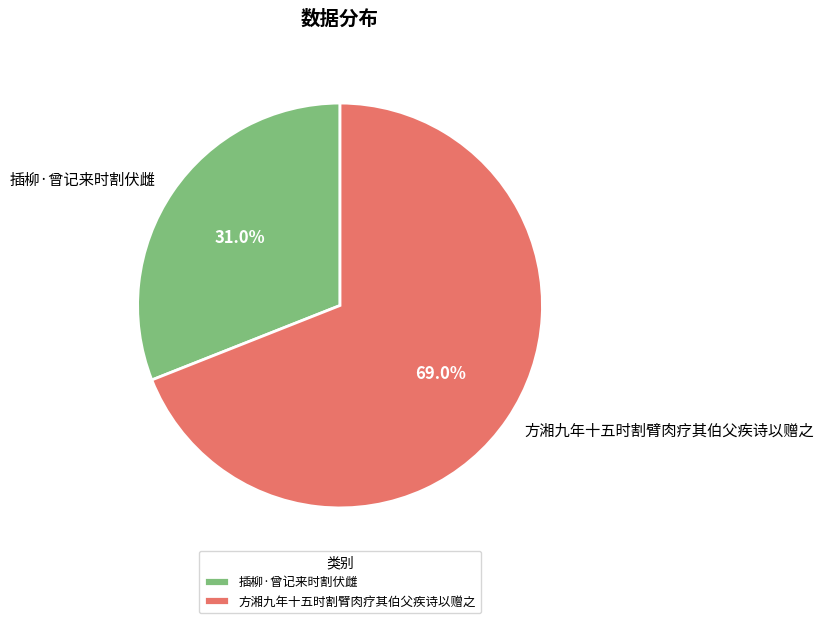

Is there a majority slice in this chart?

Yes